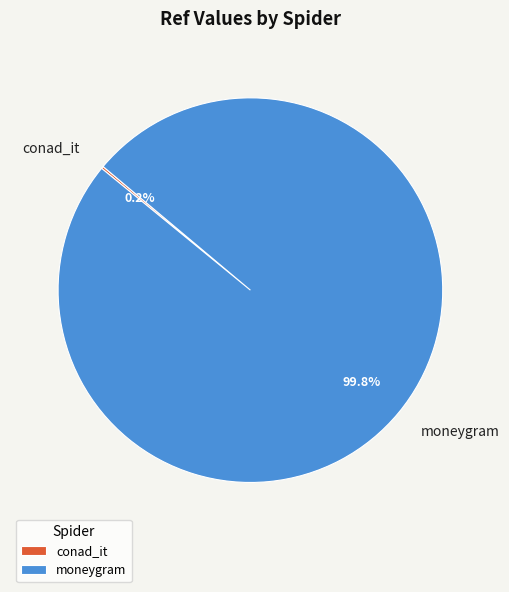

Which category has the biggest portion of the pie?

moneygram